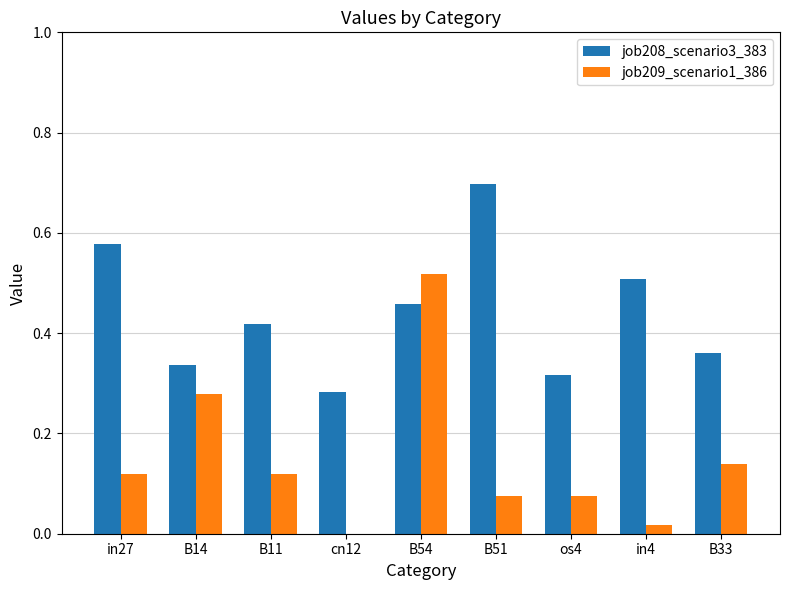

What is the sum of all job208_scenario3_383 values?

4.0